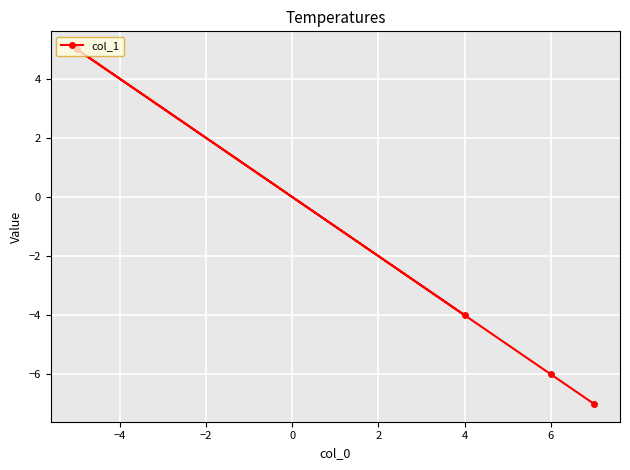

What is the difference between the values at 4 and 6?

2